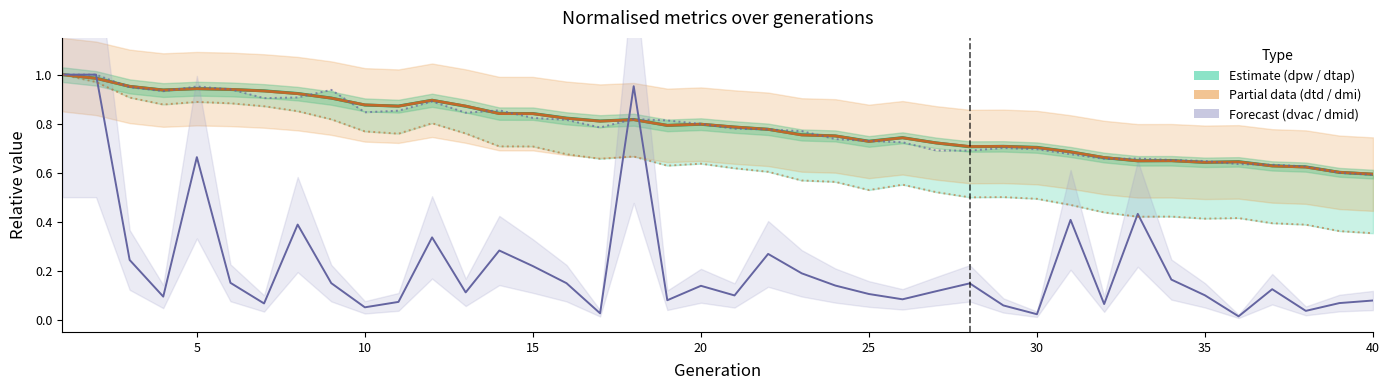

True or false: dtap and dtd intersect in this chart.

False